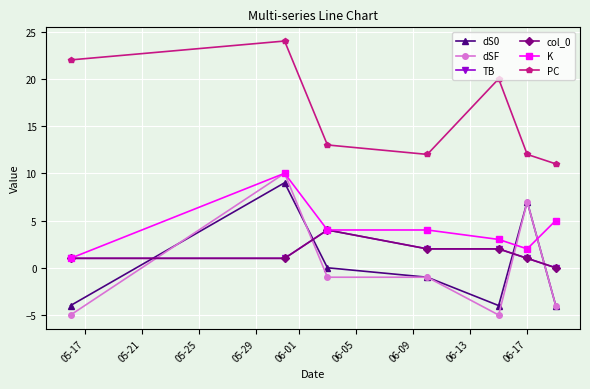

True or false: PC and dS0 intersect in this chart.

False